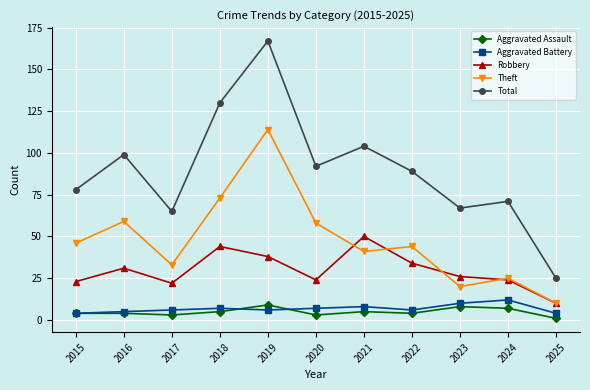

Which label corresponds to the largest value in the chart?

2019